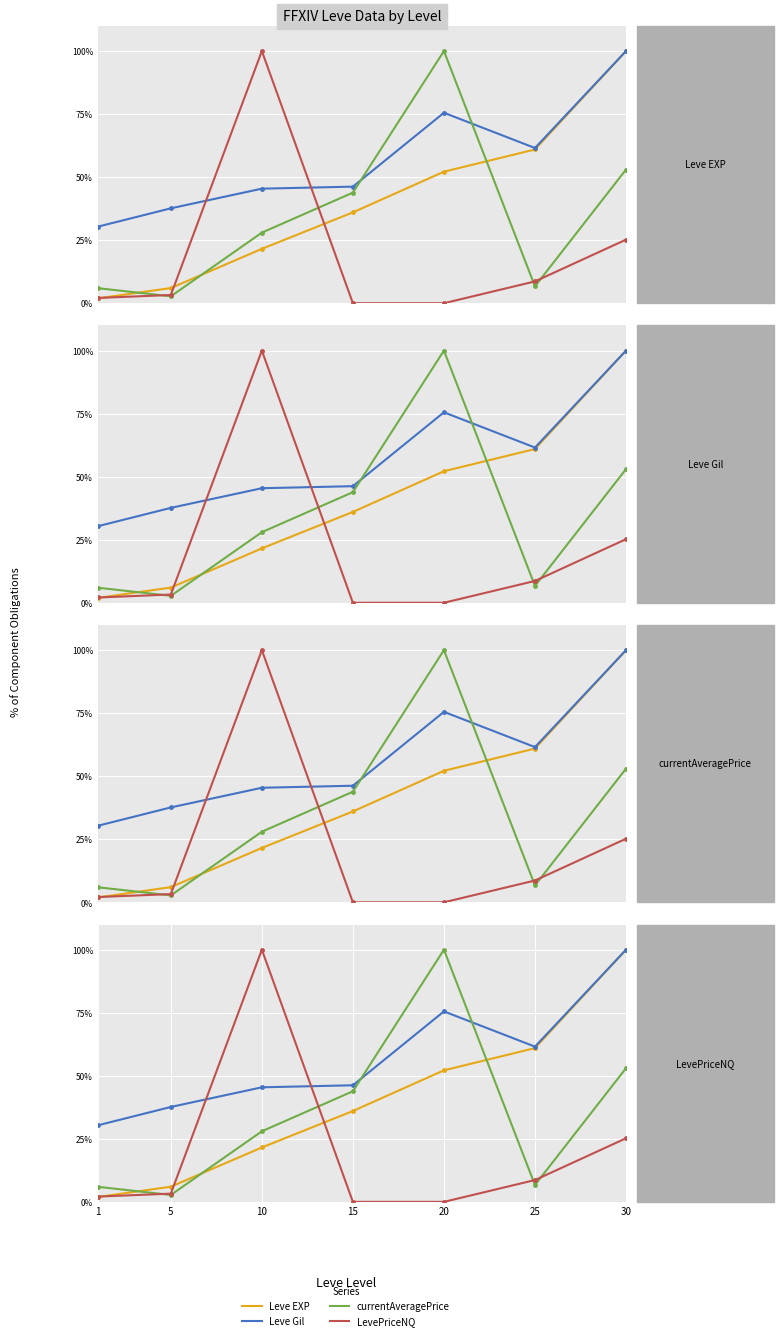

What value does the currentAveragePrice series have at 10?

28.0